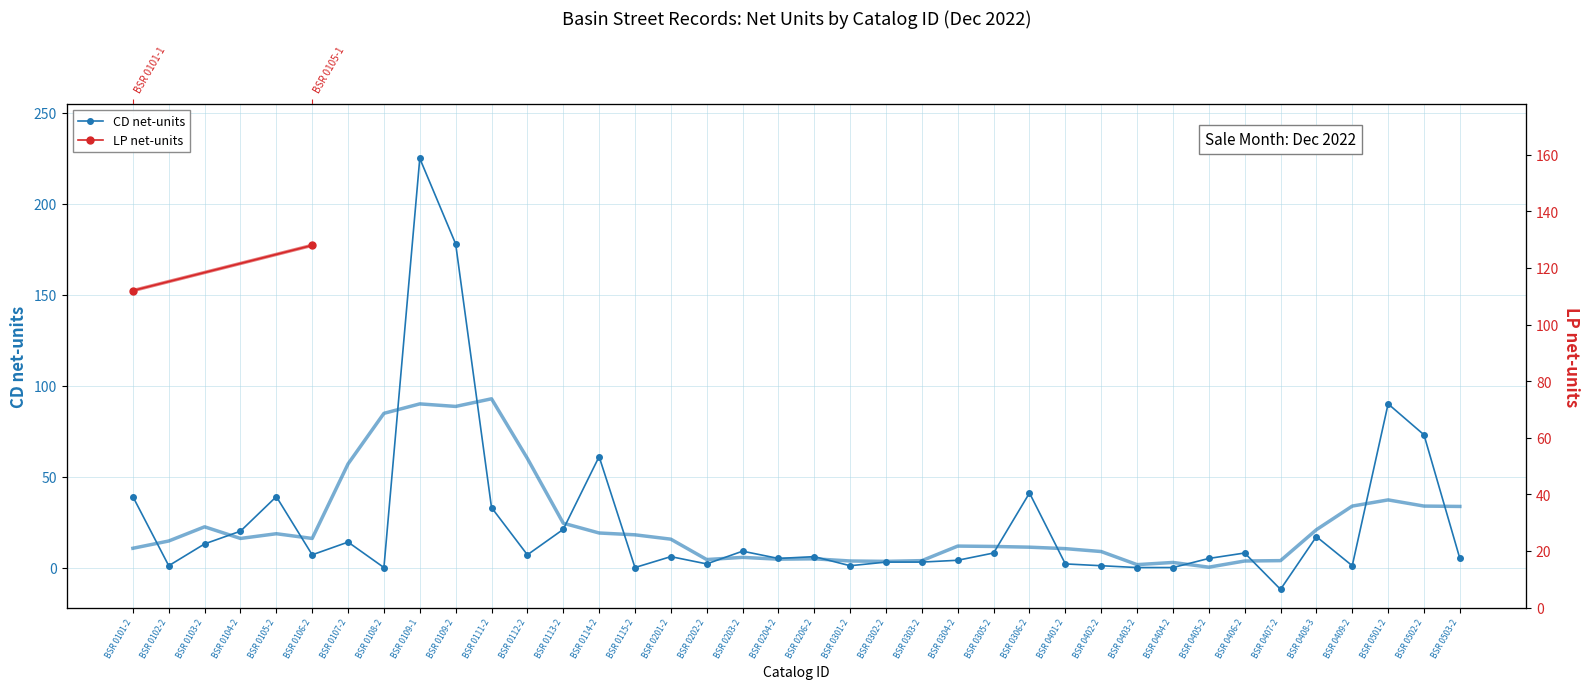

The value at BSR 0305-2 is 8. True or false?

True